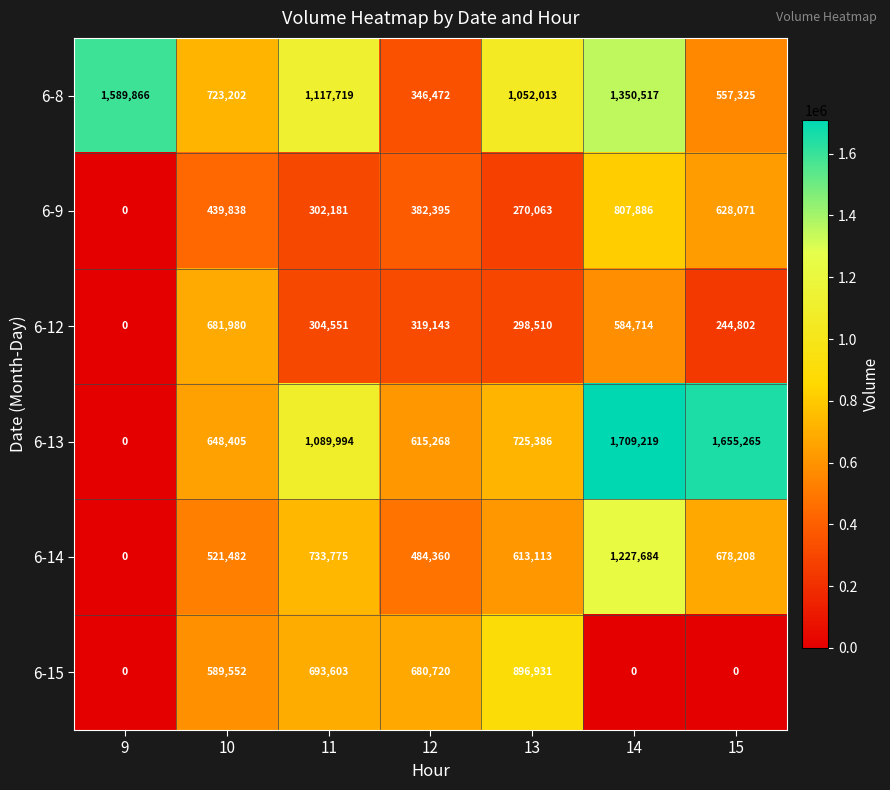

What is the total value across all series at 10?

3604459